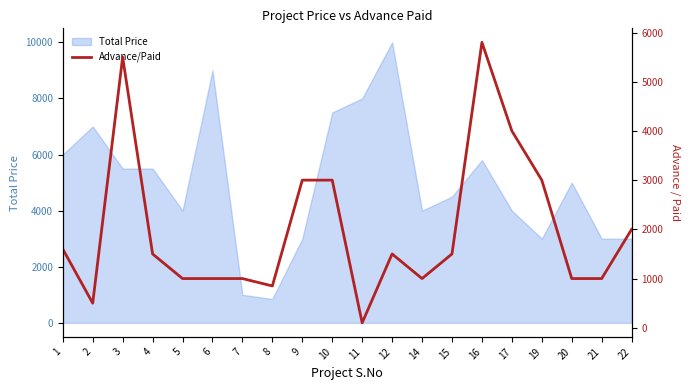

What is the minimum value shown in the chart?

100